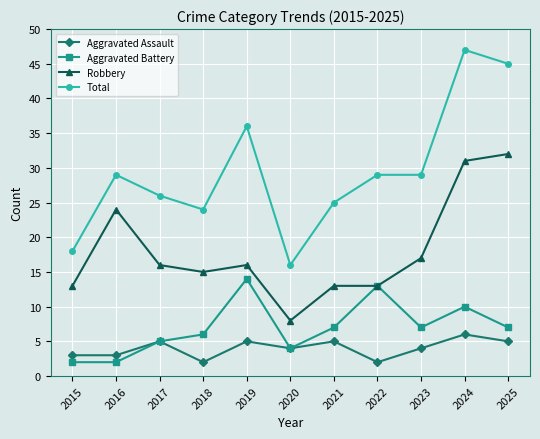

Which category has the highest value in the Robbery series?

2025